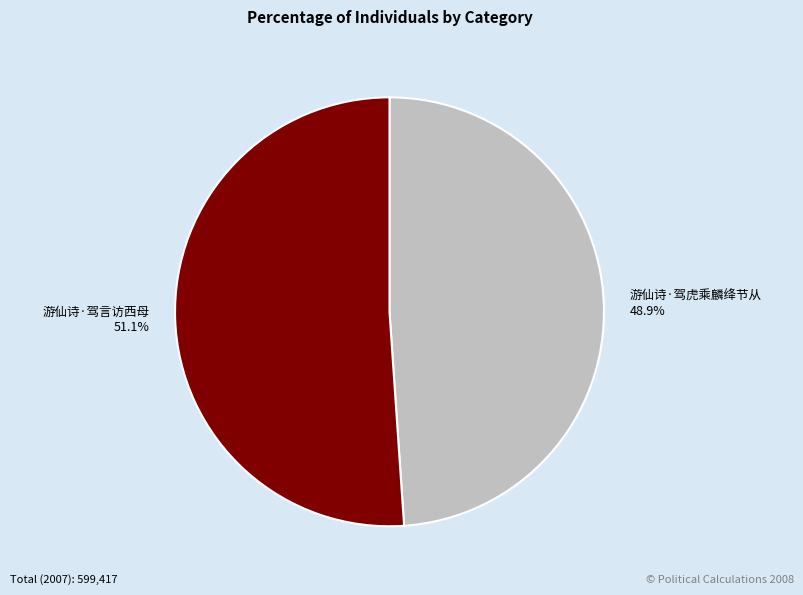

To the nearest percent, what is the difference between the largest and smallest slice percentages?

2%